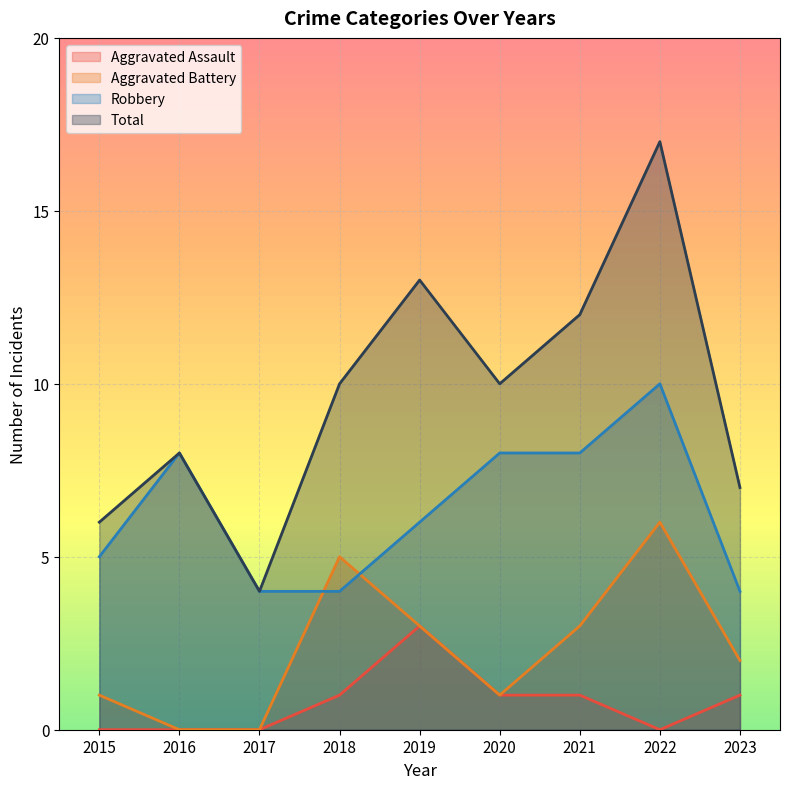

Reading right to left, transcribe all the data shown in this chart.

Aggravated Assault: 2023=1	2022=0	2021=1	2020=1	2019=3	2018=1	2017=0	2016=0	2015=0
Aggravated Battery: 2023=2	2022=6	2021=3	2020=1	2019=3	2018=5	2017=0	2016=0	2015=1
Robbery: 2023=4	2022=10	2021=8	2020=8	2019=6	2018=4	2017=4	2016=8	2015=5
Total: 2023=7	2022=17	2021=12	2020=10	2019=13	2018=10	2017=4	2016=8	2015=6